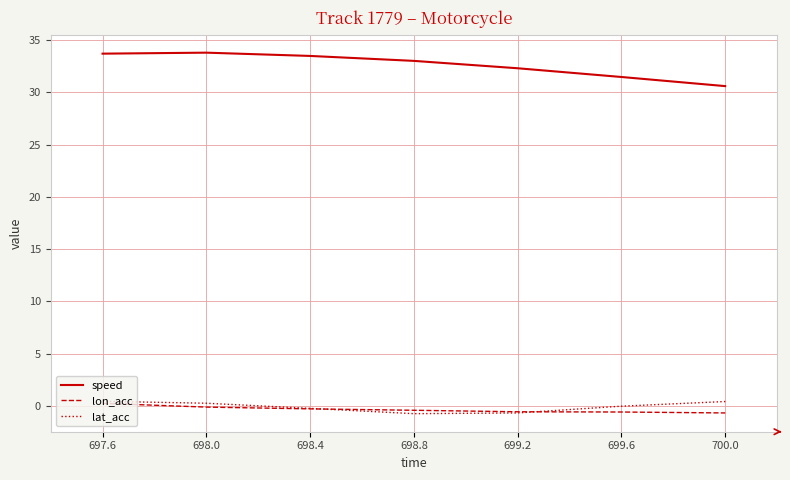

Is the value of lat_acc at 699.2 greater than the value of speed at 699.6?

No